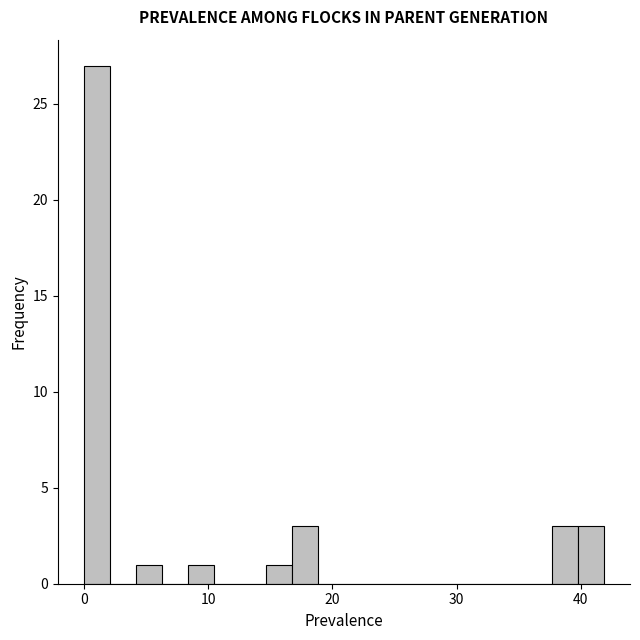

Around what value on the x-axis is the tallest bar? Give the approximate position of its centre, as read against the axis.

1